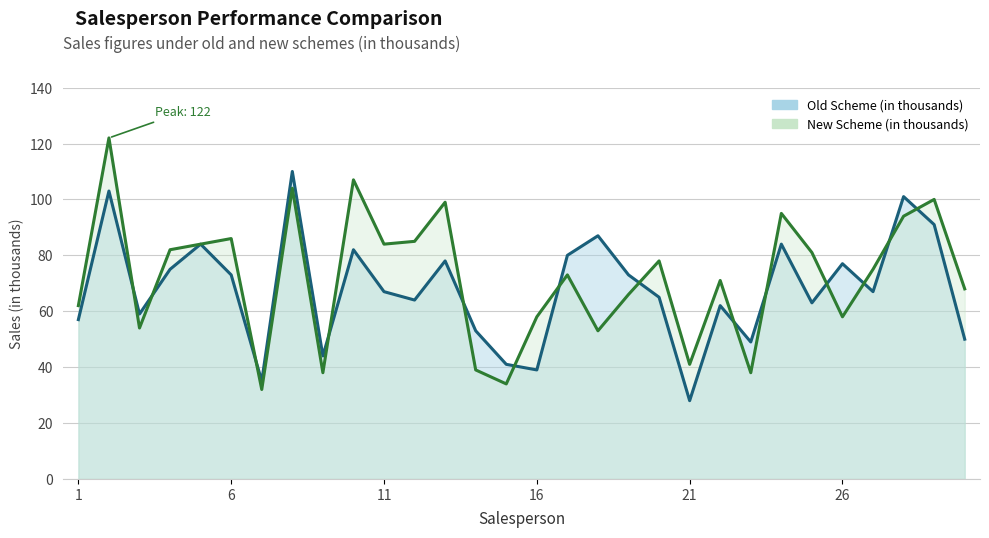

What is the sum of the New Scheme (in thousands) values at 6 and 13?

185